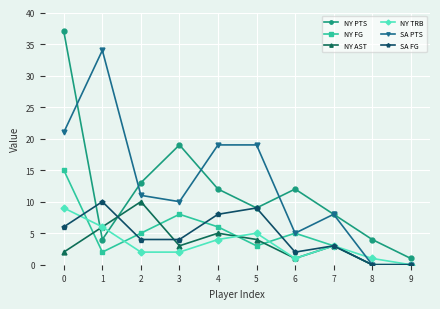

Which series has the largest range (max minus min)?

NY PTS